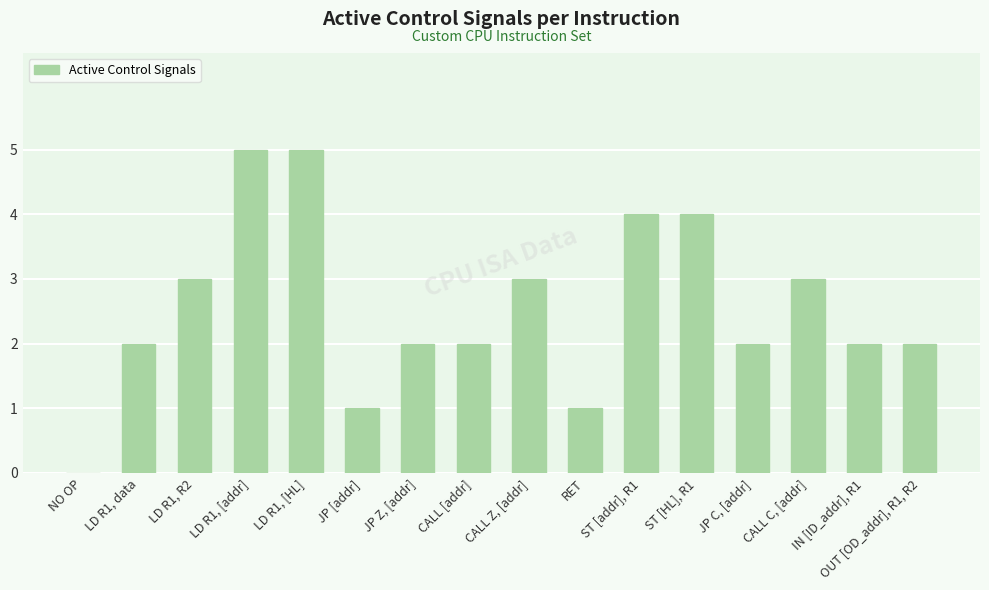

Between ST [addr], R1 and OUT [OD_addr], R1, R2, which is larger?

ST [addr], R1